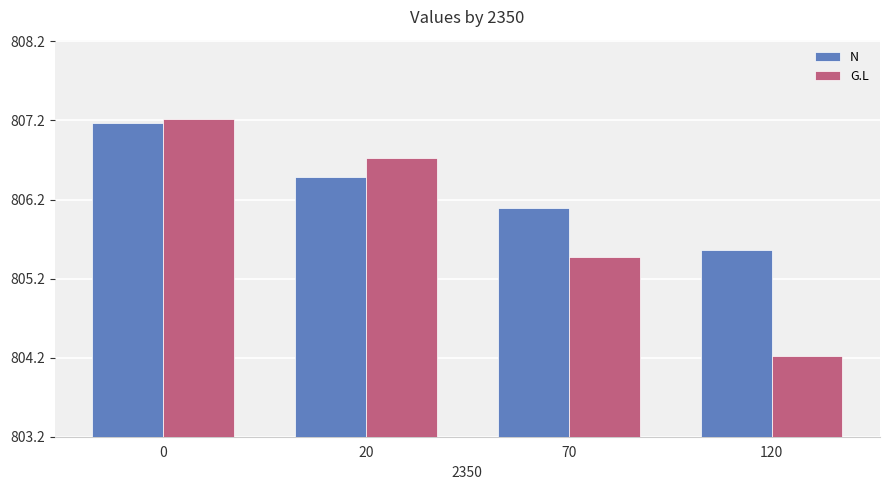

The value of G.L at 0 is 1446.5. True or false?

False